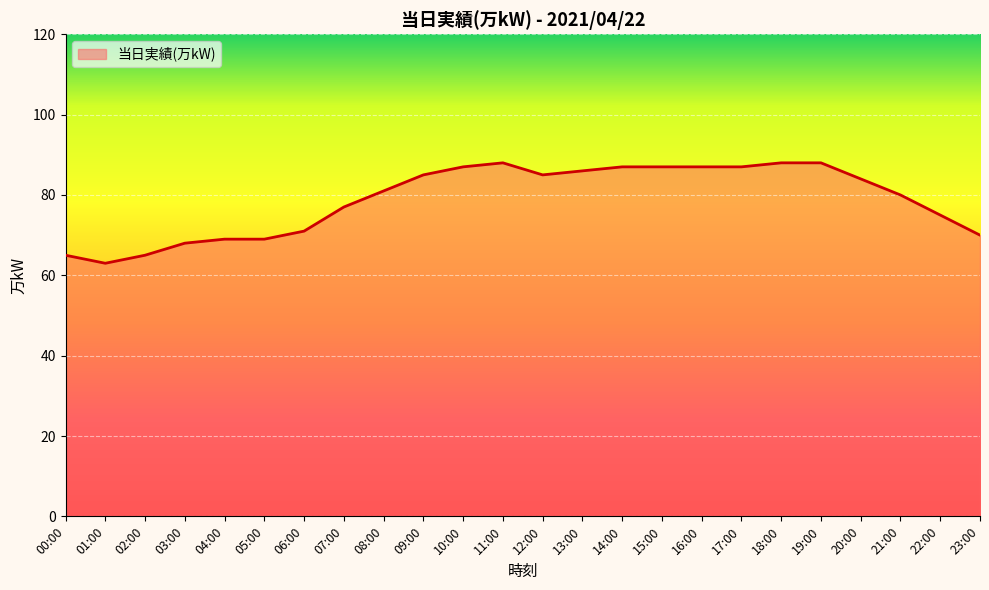

How many distinct data groups are displayed?

1